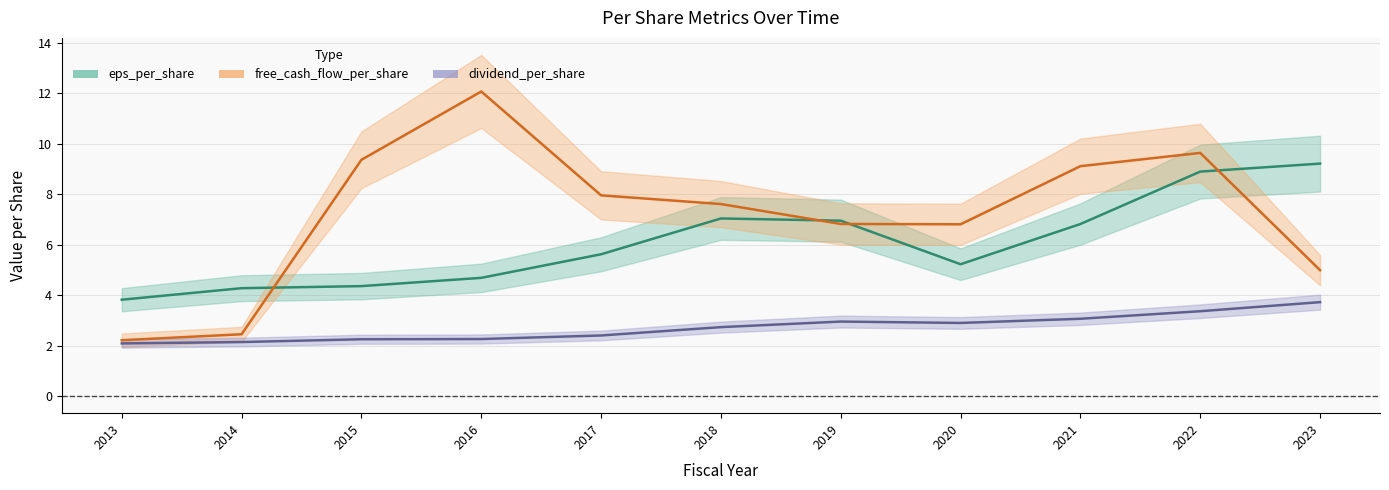

Reading left to right, list all the values displayed in this chart.

eps_per_share: 3.8	4.3	4.4	4.7	5.6	7.0	7.0	5.2	6.8	8.9	9.2
free_cash_flow_per_share: 2.2	2.5	9.4	12.1	8.0	7.6	6.8	6.8	9.1	9.6	5.0
dividend_per_share: 2.1	2.1	2.3	2.3	2.4	2.7	3.0	2.9	3.1	3.4	3.7